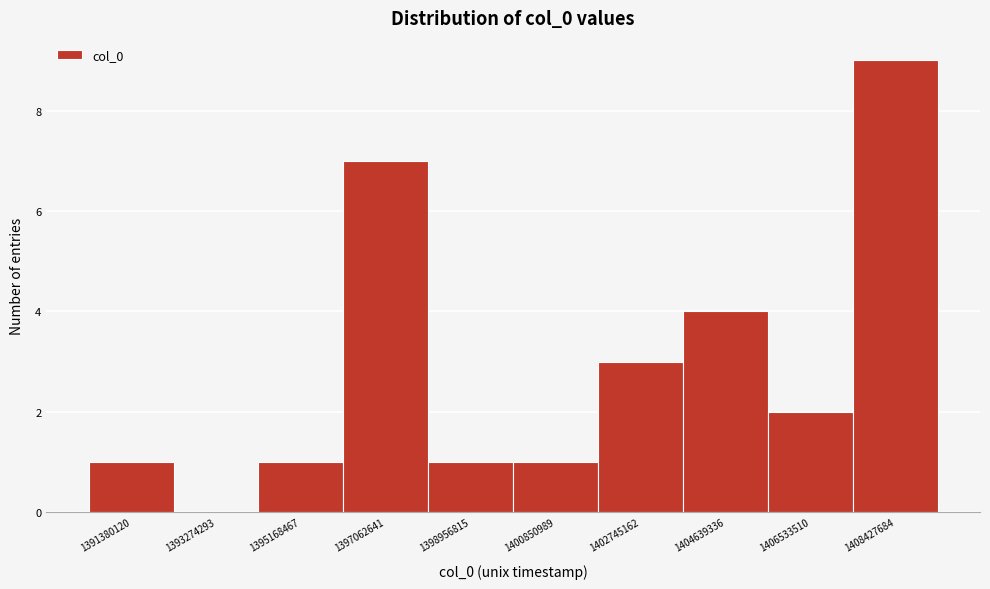

Reading left to right, list all the values displayed in this chart.

1391380120=1	1393274293=0	1395168467=1	1397062641=7	1398956815=1	1400850989=1	1402745162=3	1404639336=4	1406533510=2	1408427684=9